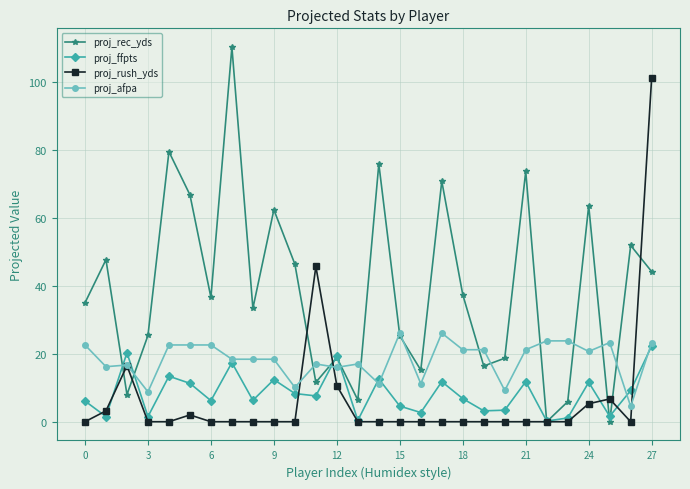

What is the difference between the second highest and second lowest values in the proj_afpa series?

17.3